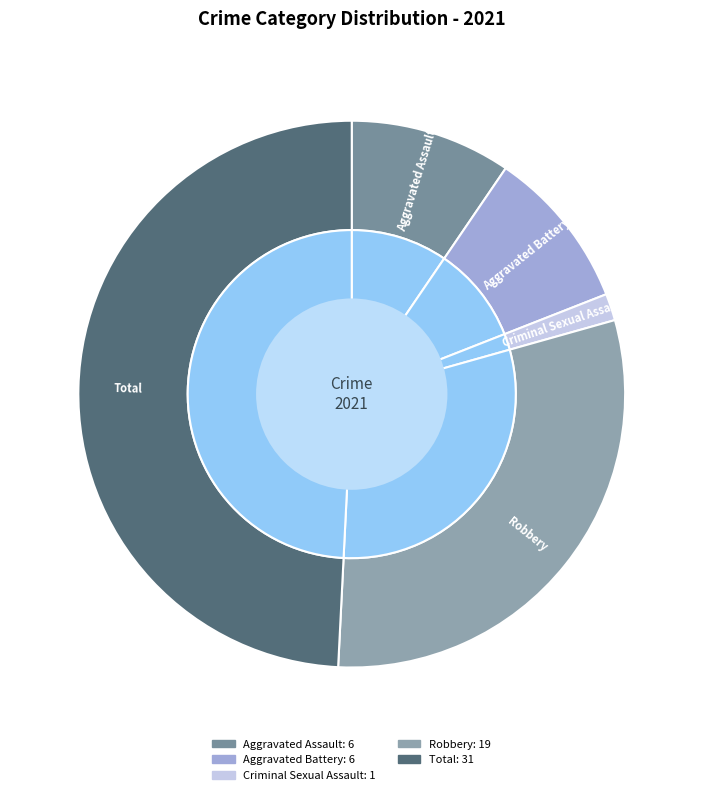

To the nearest percent, what is the average slice percentage?

17%